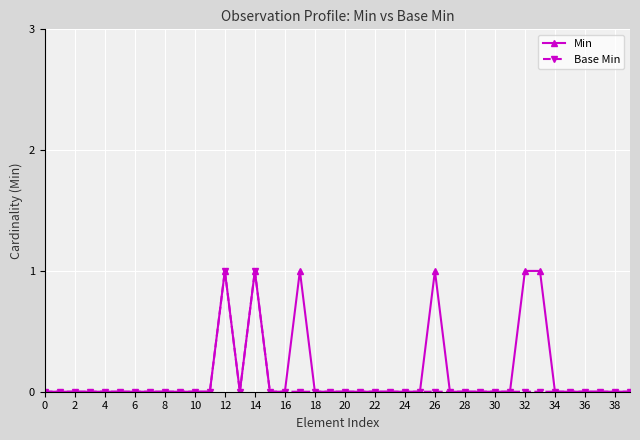

What is the label of the 22nd point from the left?

21